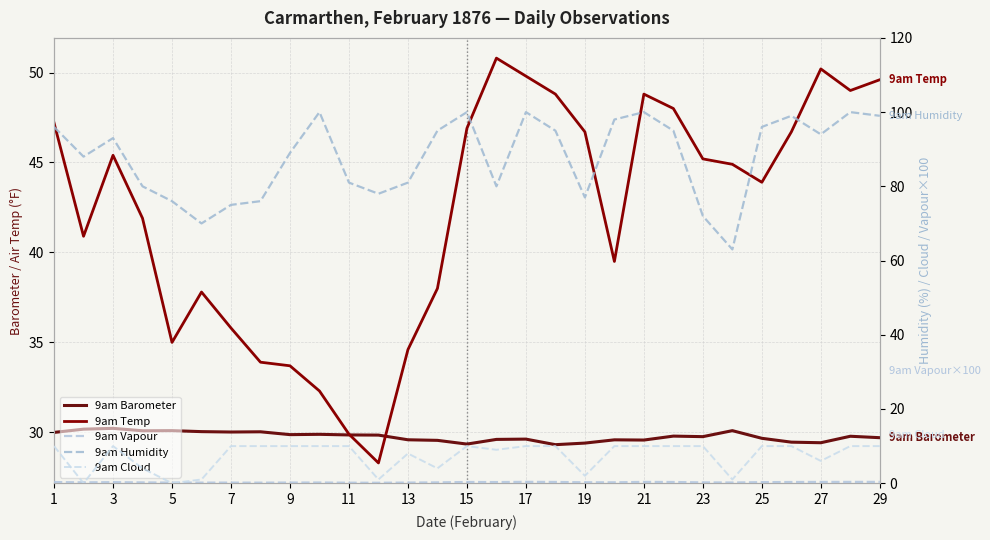

True or false: 9am Temp has more than 2 interior local peaks.

True